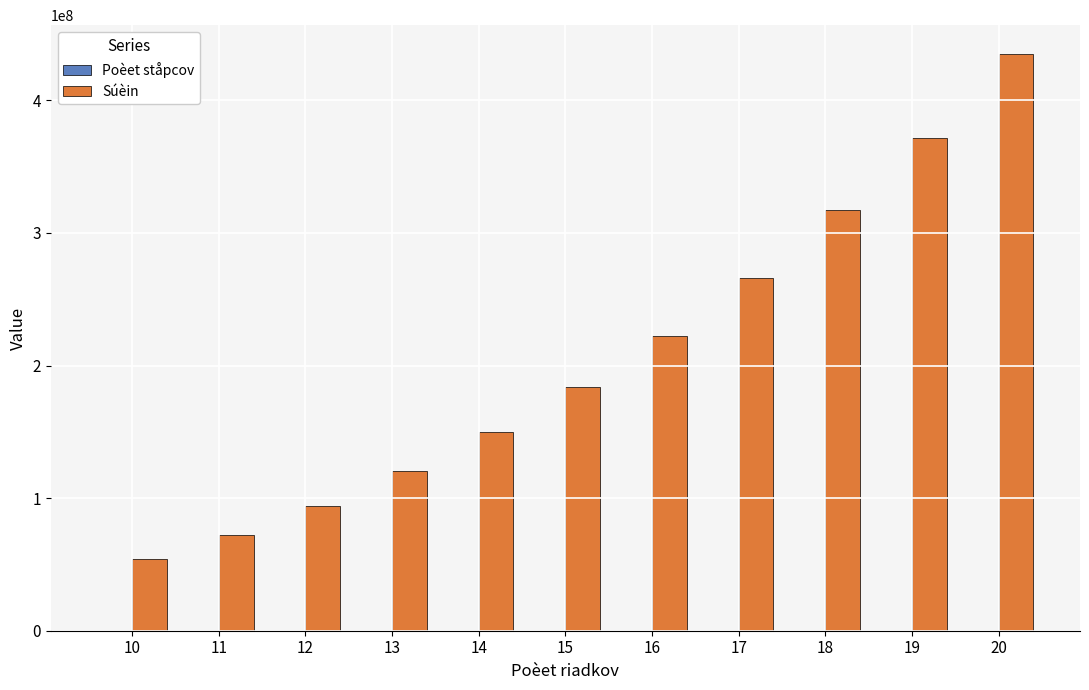

What is the greatest value displayed?

434901900